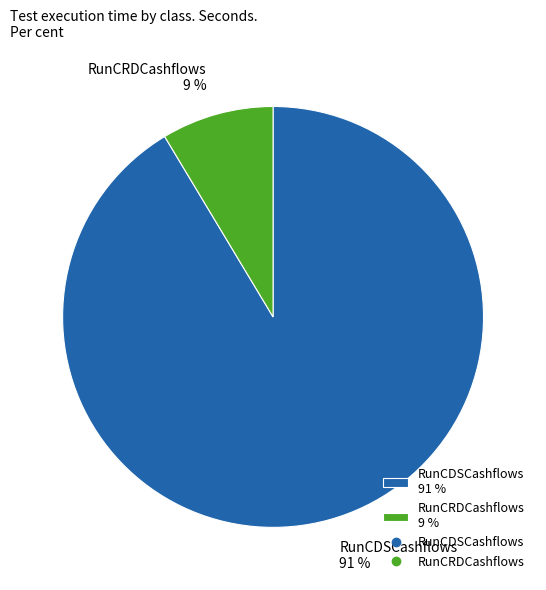

Which has a higher value, RunCDSCashflows 91 % or RunCRDCashflows 9 %?

RunCDSCashflows 91 %